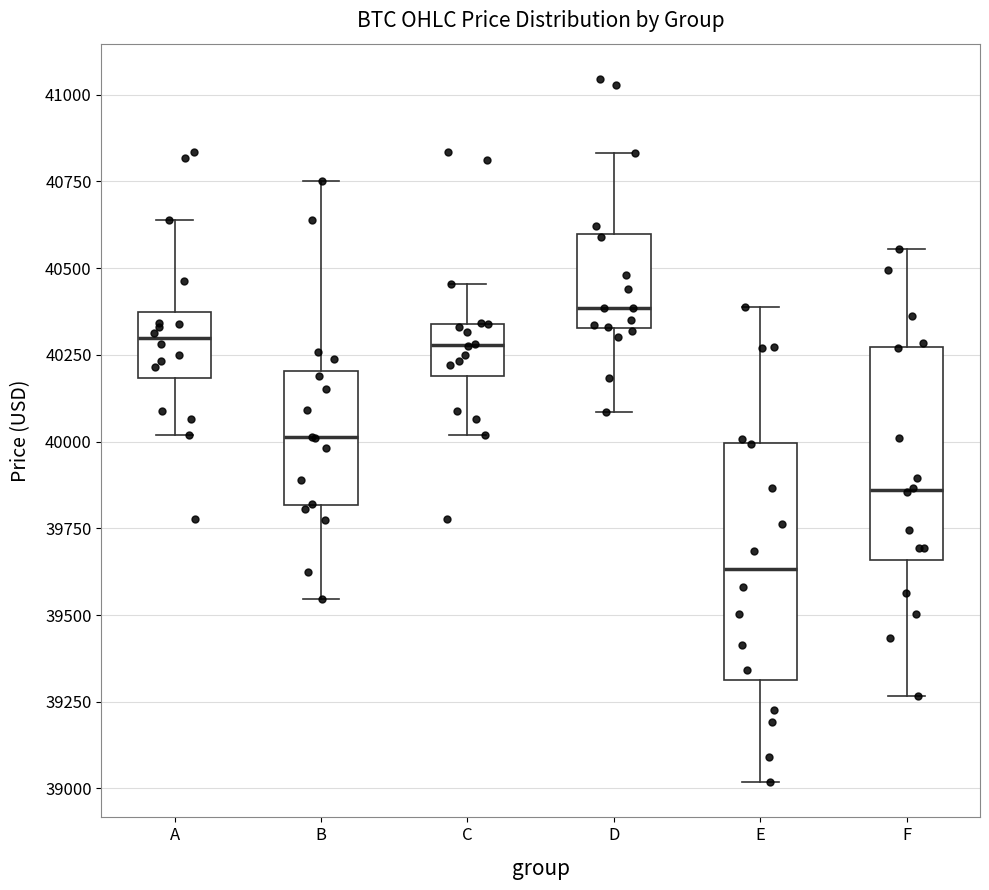

Where does the lower whisker of the box for A end on the y-axis? The values are not printed on the chart, so give them approximately, as read against the axis.

40000